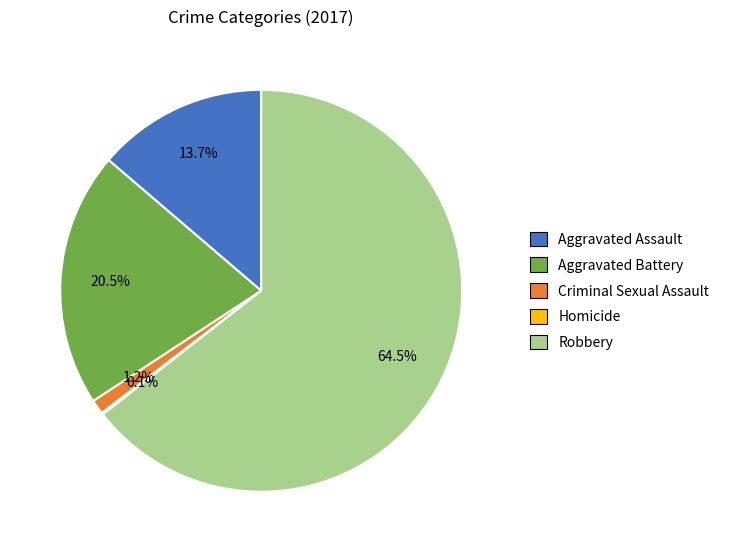

Which category has the biggest portion of the pie?

Robbery